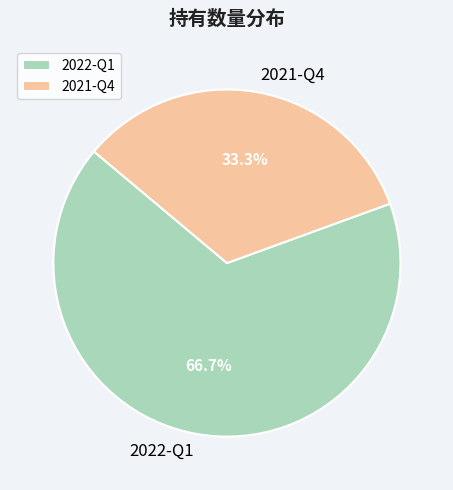

Count the number of slices in the pie.

2